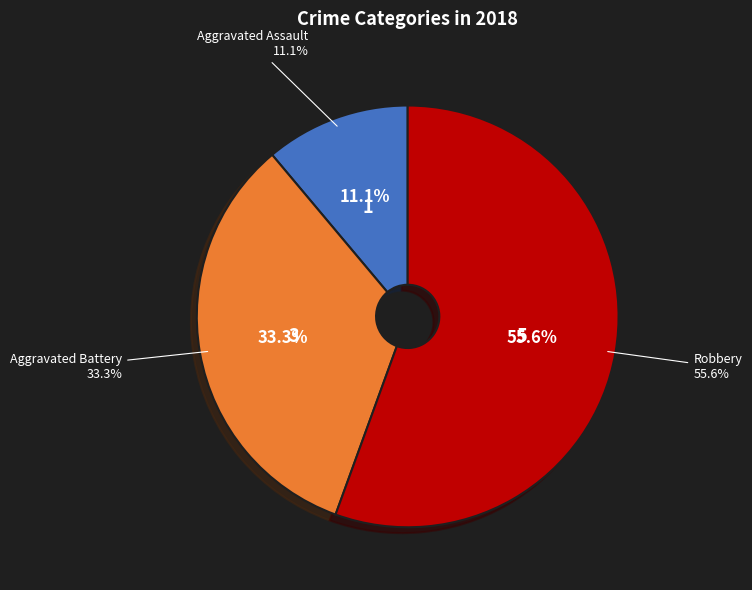

To the nearest percent, what portion does Aggravated Battery represent?

33%